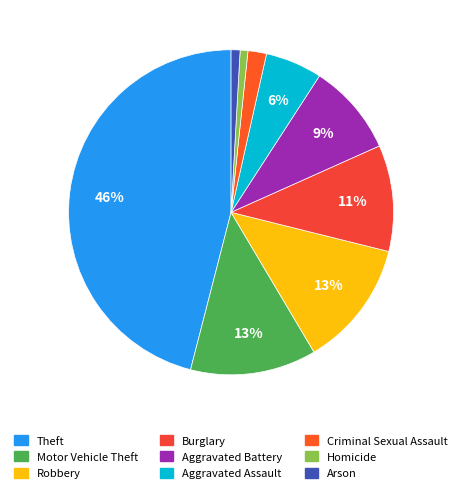

Which has a higher value, Homicide or Aggravated Battery?

Aggravated Battery